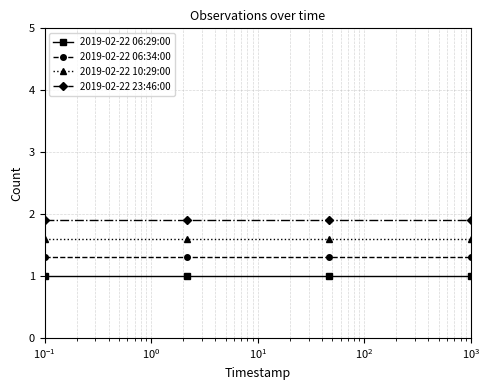

Rank the series by their maximum value, from highest to lowest.

2019-02-22 23:46:00, 2019-02-22 10:29:00, 2019-02-22 06:34:00, 2019-02-22 06:29:00